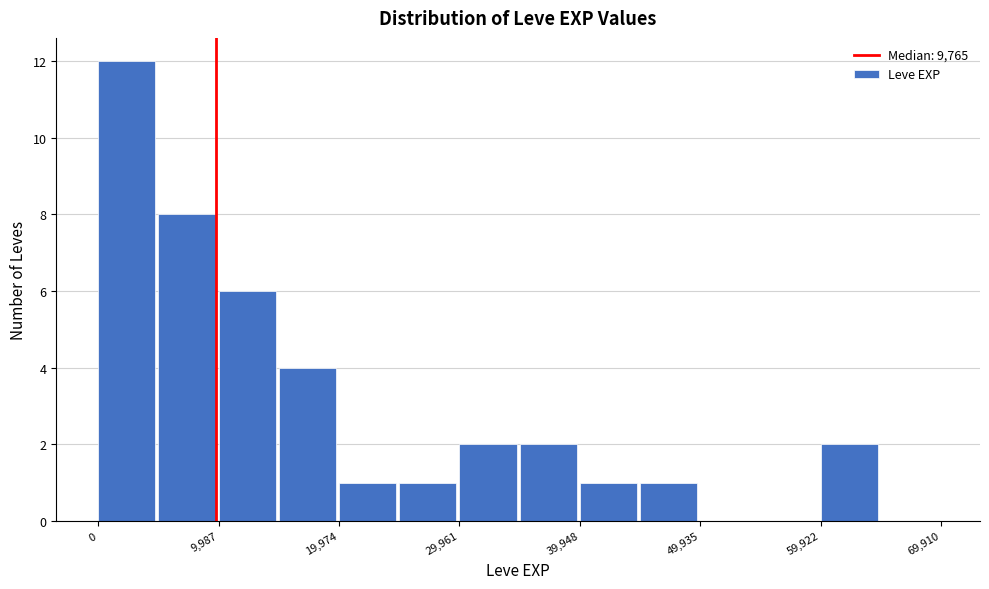

Reading left to right, transcribe this chart: for each bar, give the range it covers on the x-axis and its height. Neither the bar edges nor the heights are printed on the chart, so give them approximately, as read against the axes.

0 to 5000: 12
5000 to 10000: 8
10000 to 15000: 6
15000 to 20000: 4
20000 to 25000: 1
25000 to 30000: 1
30000 to 35000: 2
35000 to 40000: 2
40000 to 45000: 1
45000 to 50000: 1
50000 to 55000: 0
55000 to 60000: 0
60000 to 65000: 2
65000 to 70000: 0